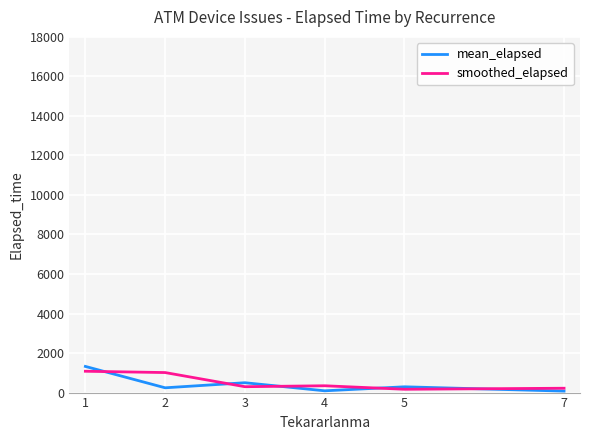

What is the highest value of the smoothed_elapsed series?

1079.5